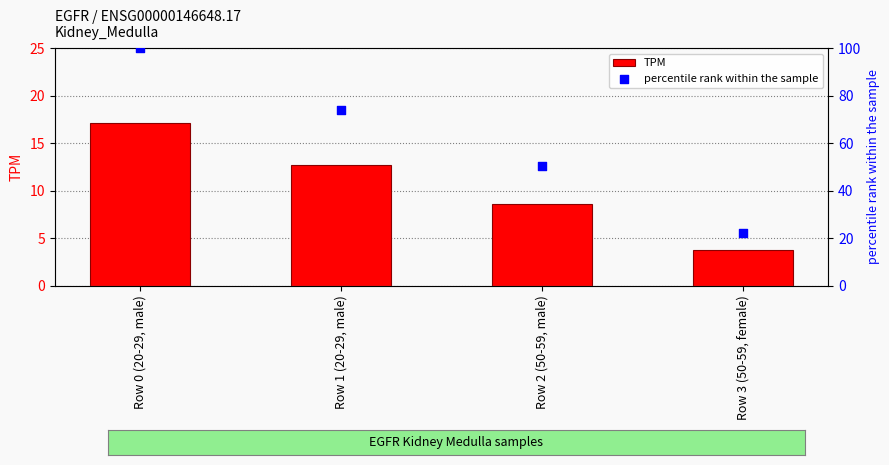

At which category is the sum across all series the highest?

Row 0 (20-29, male)